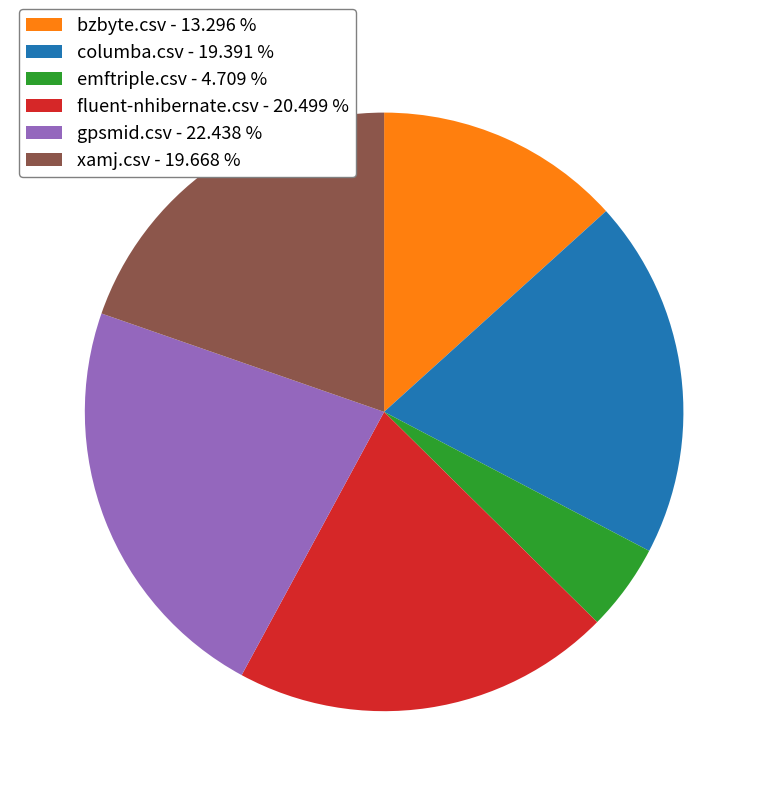

Does any single category account for the majority?

No